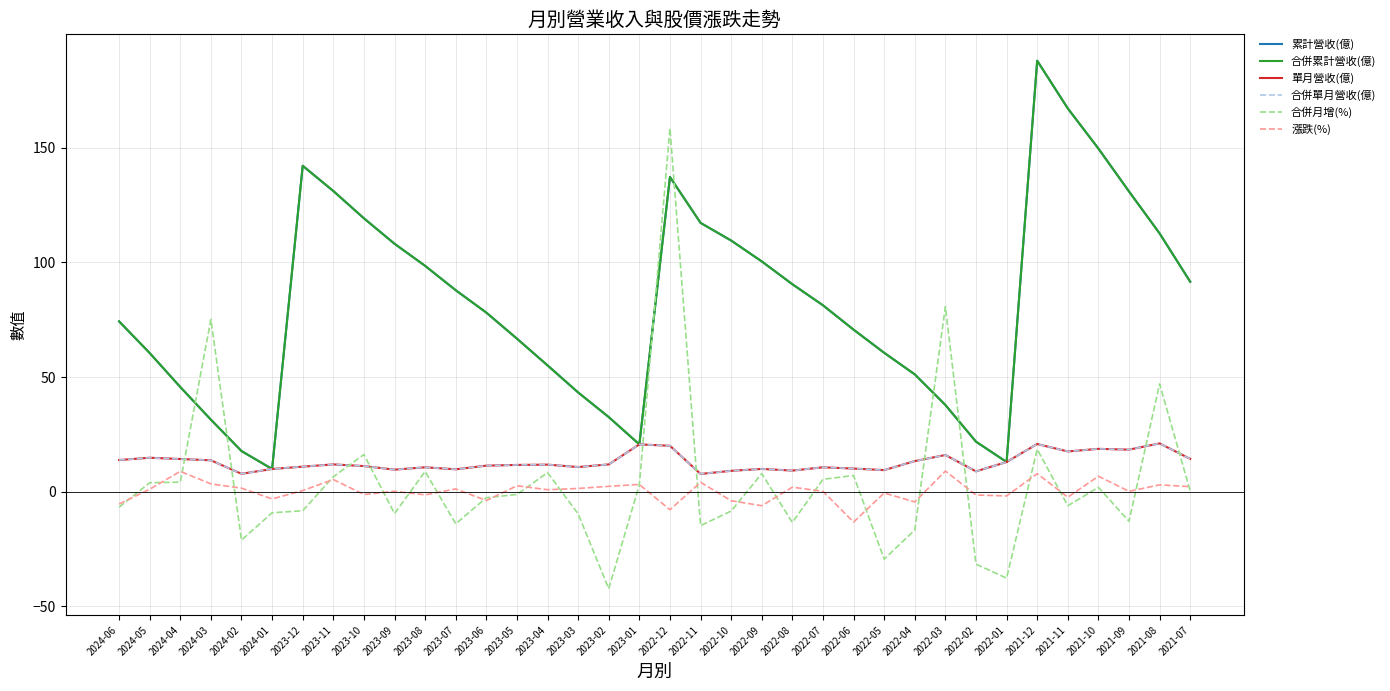

What is the total value across all series at 2022-01?

12.2